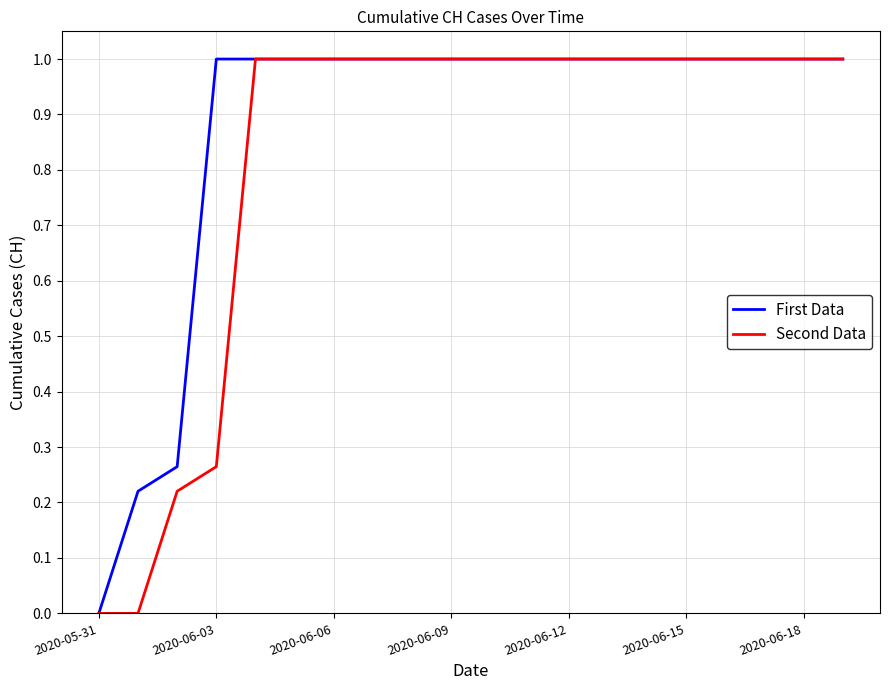

Which series has the largest total across all categories?

First Data